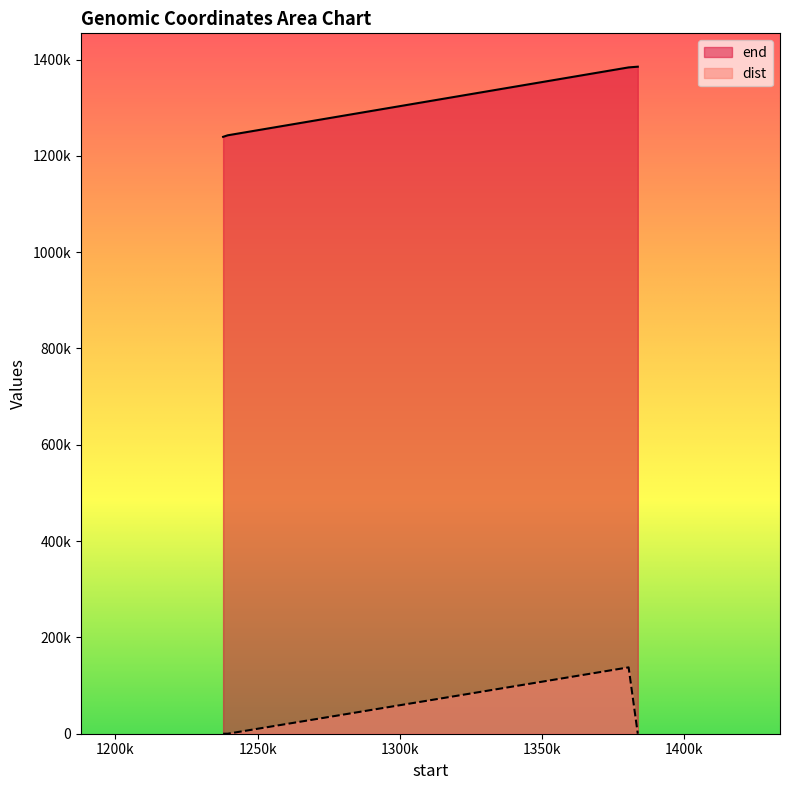

Which category has the lowest value across all series?

1237868